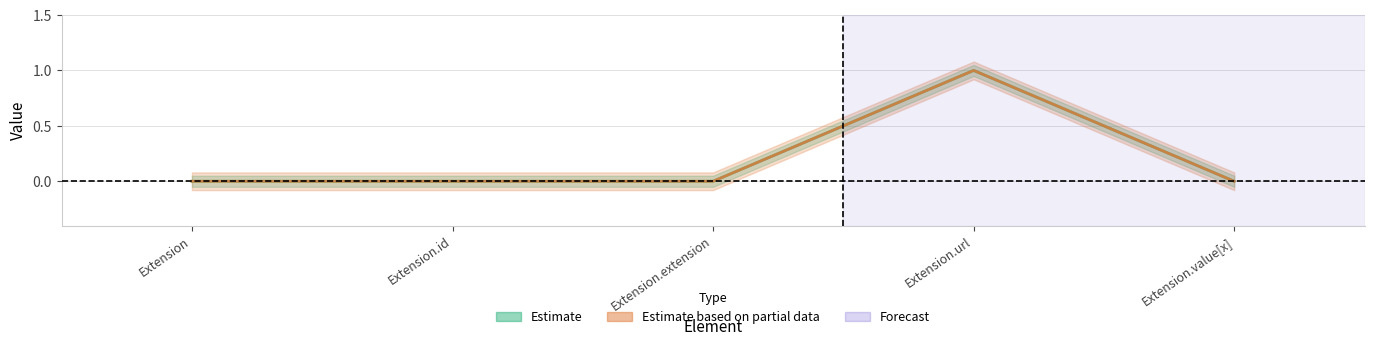

The value of Base Min at Extension.id is 0. True or false?

False